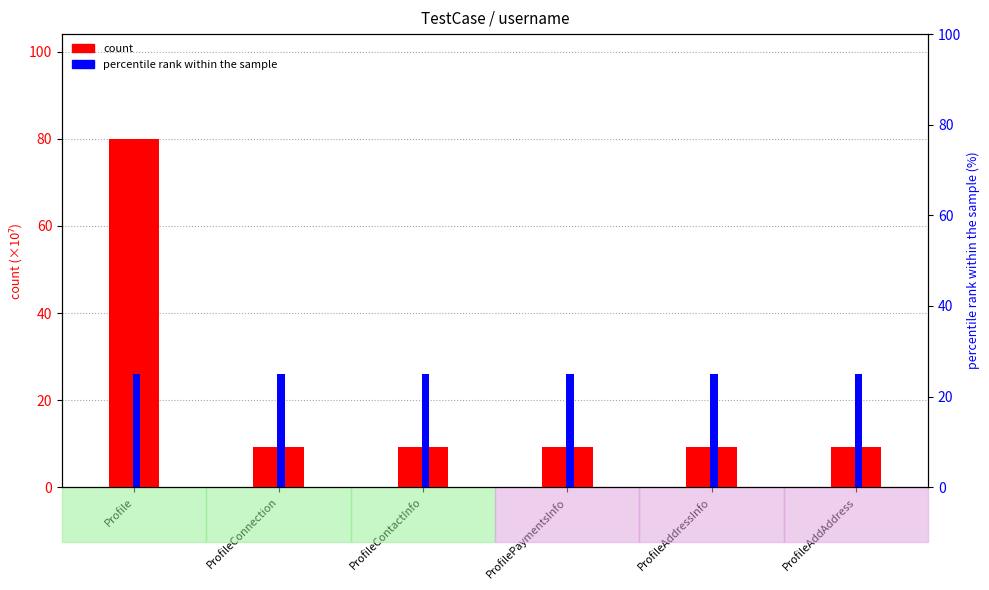

How many data points does each series have?

6